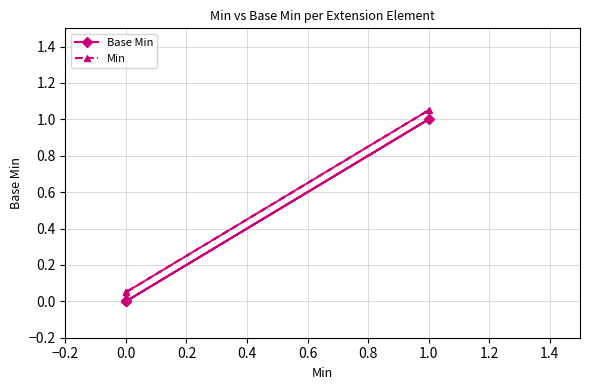

How many distinct data groups are displayed?

2